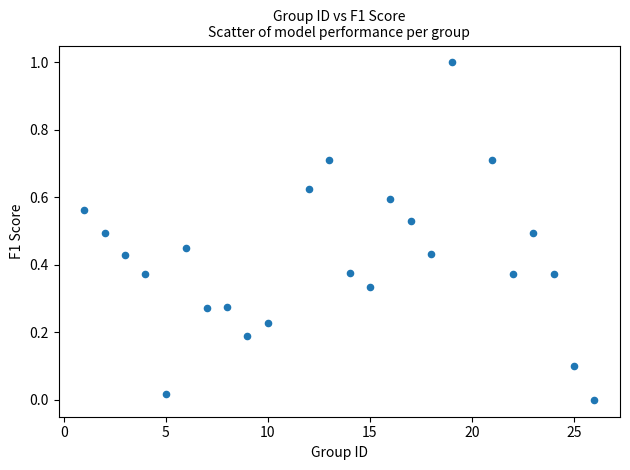

What is the range of Y values (max minus min)?

1.0